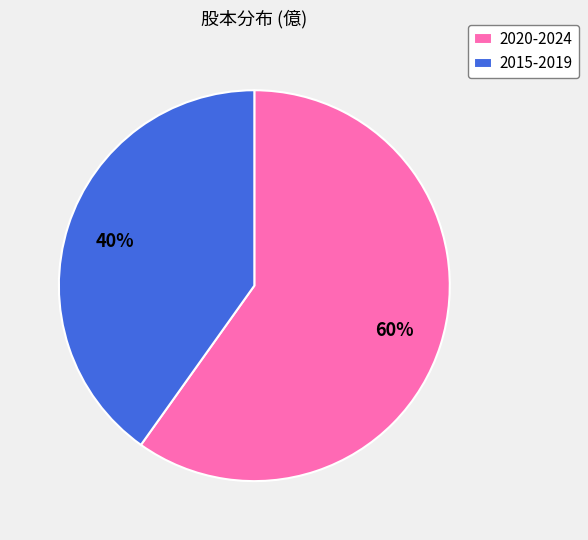

Combined, do 2015-2019 and 2020-2024 account for over 50%?

Yes